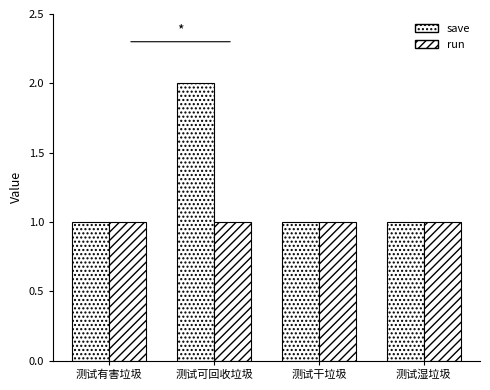

What is the greatest value displayed?

2